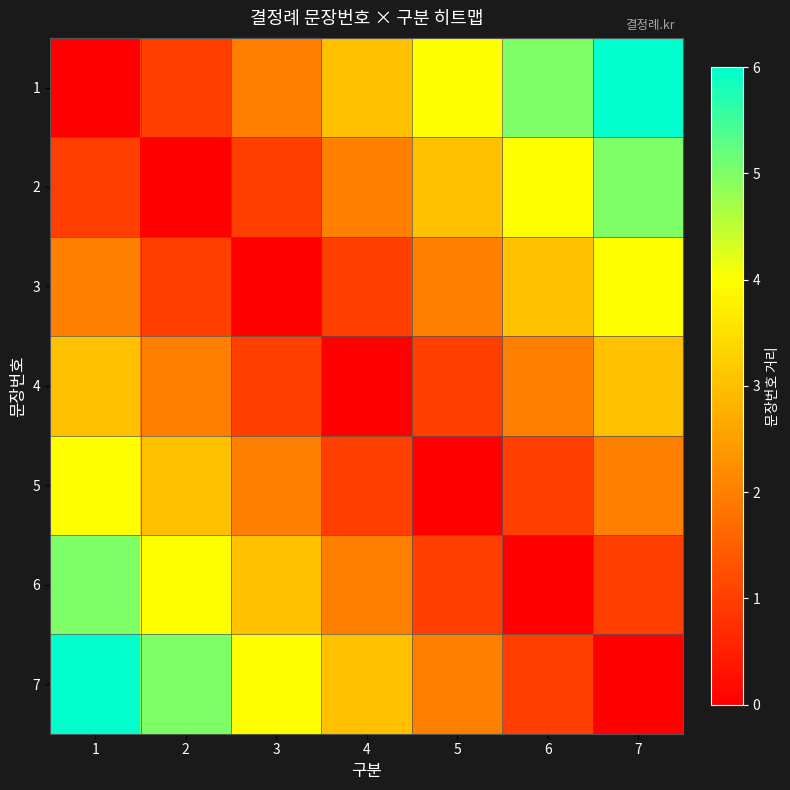

Reading right to left, what are all the values shown in this chart?

1: 7=6	6=5	5=4	4=3	3=2	2=1	1=0
2: 7=5	6=4	5=3	4=2	3=1	2=0	1=1
3: 7=4	6=3	5=2	4=1	3=0	2=1	1=2
4: 7=3	6=2	5=1	4=0	3=1	2=2	1=3
5: 7=2	6=1	5=0	4=1	3=2	2=3	1=4
6: 7=1	6=0	5=1	4=2	3=3	2=4	1=5
7: 7=0	6=1	5=2	4=3	3=4	2=5	1=6